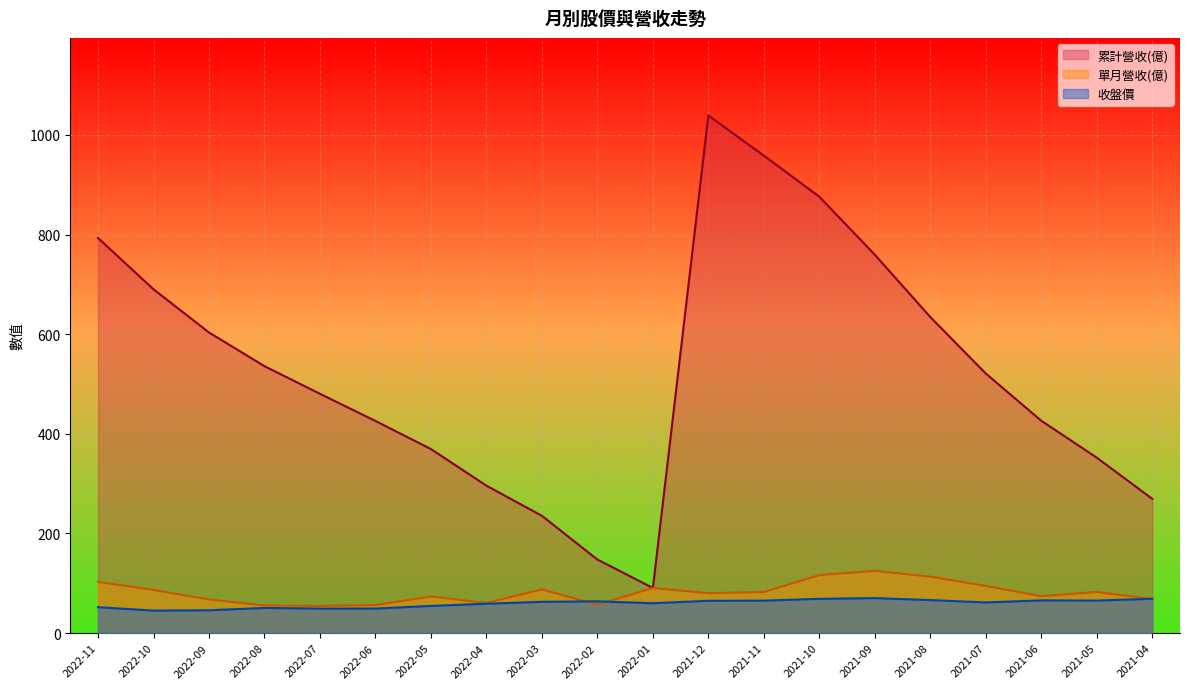

True or false: 累計營收(億) has a value of 426.3 at 2021-06.

True